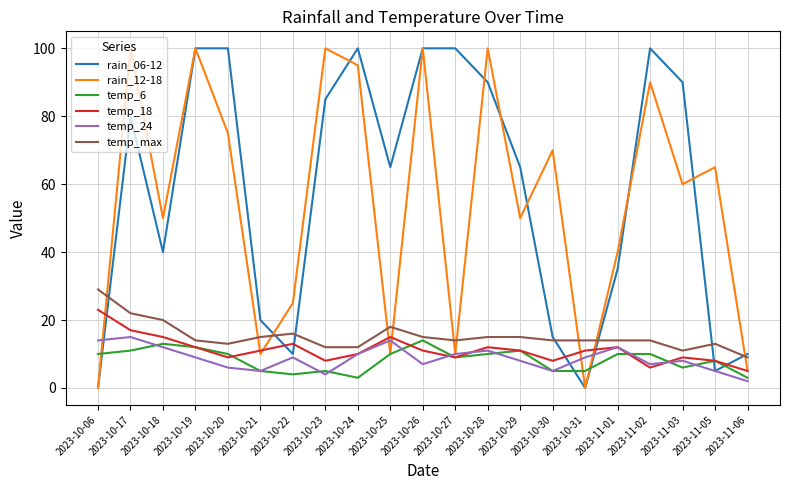

Reading left to right, what are all the values shown in this chart?

rain_06-12: 2023-10-06=0	2023-10-17=80	2023-10-18=40	2023-10-19=100	2023-10-20=100	2023-10-21=20	2023-10-22=10	2023-10-23=85	2023-10-24=100	2023-10-25=65	2023-10-26=100	2023-10-27=100	2023-10-28=90	2023-10-29=65	2023-10-30=15	2023-10-31=0	2023-11-01=35	2023-11-02=100	2023-11-03=90	2023-11-05=5	2023-11-06=10
rain_12-18: 2023-10-06=0	2023-10-17=100	2023-10-18=50	2023-10-19=100	2023-10-20=75	2023-10-21=10	2023-10-22=25	2023-10-23=100	2023-10-24=95	2023-10-25=10	2023-10-26=100	2023-10-27=10	2023-10-28=100	2023-10-29=50	2023-10-30=70	2023-10-31=0	2023-11-01=40	2023-11-02=90	2023-11-03=60	2023-11-05=65	2023-11-06=5
temp_6: 2023-10-06=10	2023-10-17=11	2023-10-18=13	2023-10-19=12	2023-10-20=10	2023-10-21=5	2023-10-22=4	2023-10-23=5	2023-10-24=3	2023-10-25=10	2023-10-26=14	2023-10-27=9	2023-10-28=10	2023-10-29=11	2023-10-30=5	2023-10-31=5	2023-11-01=10	2023-11-02=10	2023-11-03=6	2023-11-05=8	2023-11-06=3
temp_18: 2023-10-06=23	2023-10-17=17	2023-10-18=15	2023-10-19=12	2023-10-20=9	2023-10-21=11	2023-10-22=13	2023-10-23=8	2023-10-24=10	2023-10-25=15	2023-10-26=11	2023-10-27=9	2023-10-28=12	2023-10-29=11	2023-10-30=8	2023-10-31=11	2023-11-01=12	2023-11-02=6	2023-11-03=9	2023-11-05=8	2023-11-06=5
temp_24: 2023-10-06=14	2023-10-17=15	2023-10-18=12	2023-10-19=9	2023-10-20=6	2023-10-21=5	2023-10-22=9	2023-10-23=4	2023-10-24=10	2023-10-25=14	2023-10-26=7	2023-10-27=10	2023-10-28=11	2023-10-29=8	2023-10-30=5	2023-10-31=9	2023-11-01=12	2023-11-02=7	2023-11-03=8	2023-11-05=5	2023-11-06=2
temp_max: 2023-10-06=29	2023-10-17=22	2023-10-18=20	2023-10-19=14	2023-10-20=13	2023-10-21=15	2023-10-22=16	2023-10-23=12	2023-10-24=12	2023-10-25=18	2023-10-26=15	2023-10-27=14	2023-10-28=15	2023-10-29=15	2023-10-30=14	2023-10-31=14	2023-11-01=14	2023-11-02=14	2023-11-03=11	2023-11-05=13	2023-11-06=9